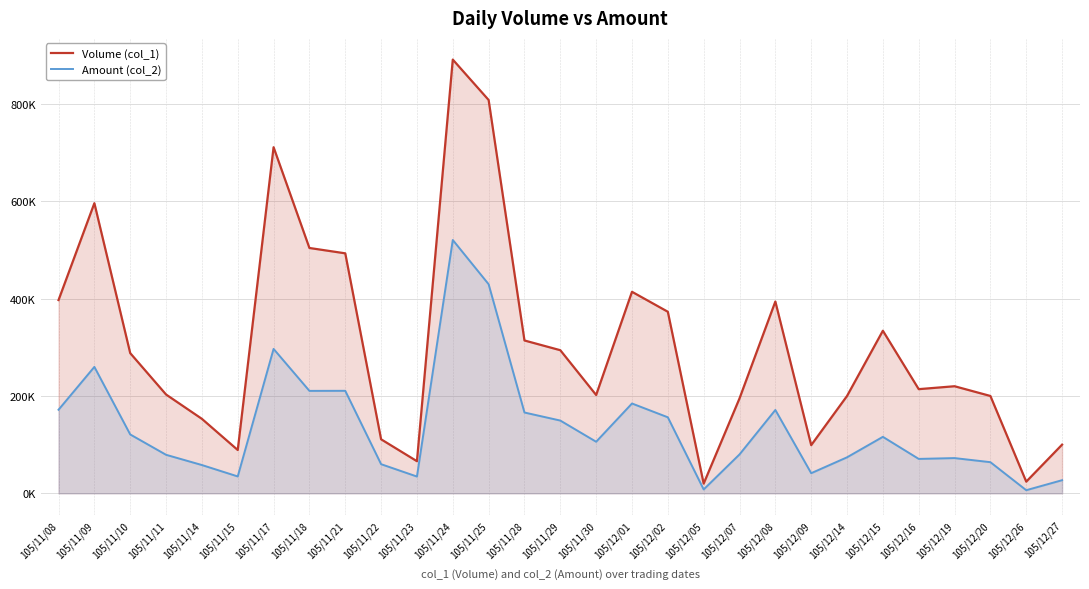

True or false: Volume (col_1) and Amount (col_2) cross at least once.

False